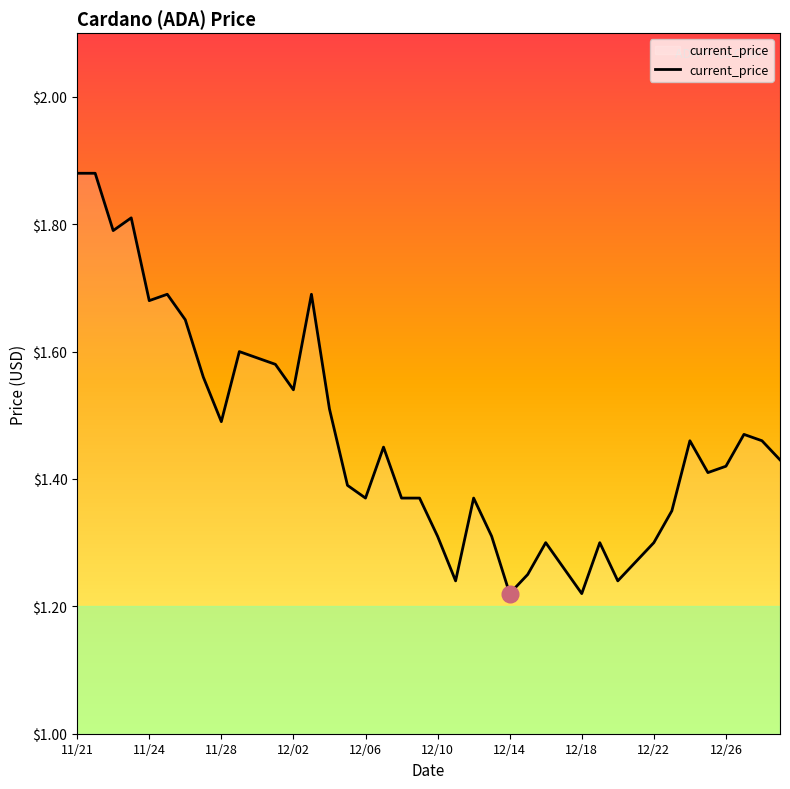

What is the difference between the maximum and minimum values?

0.7